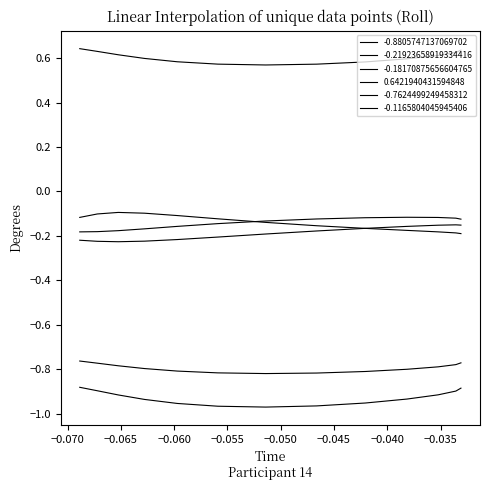

Does the chart have visible grid lines?

No